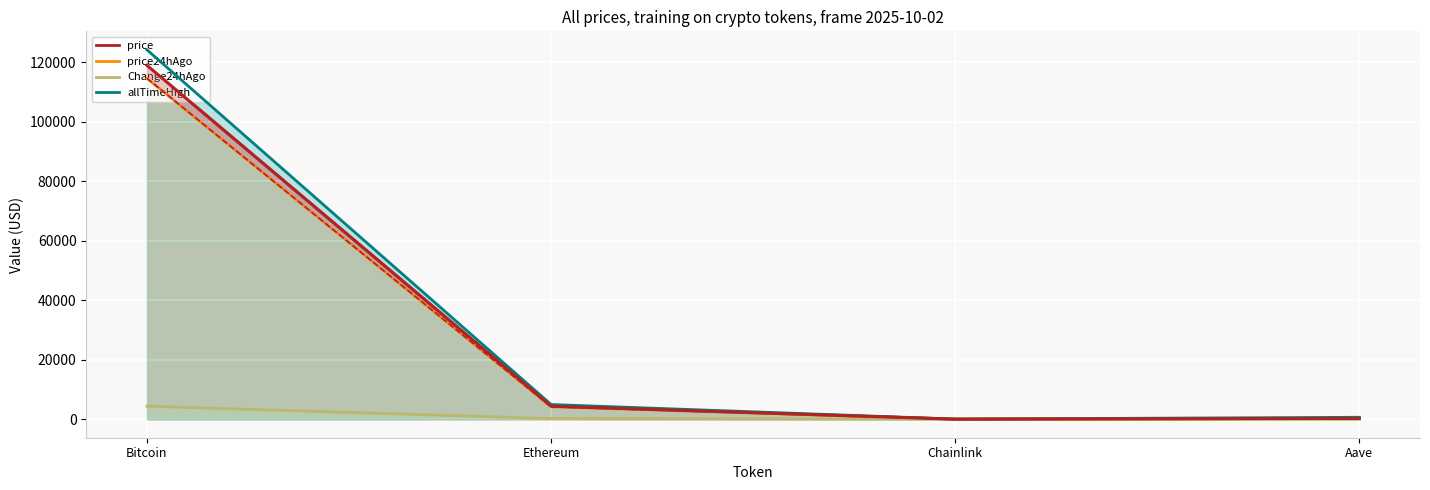

Which category has the highest value across all series?

Bitcoin